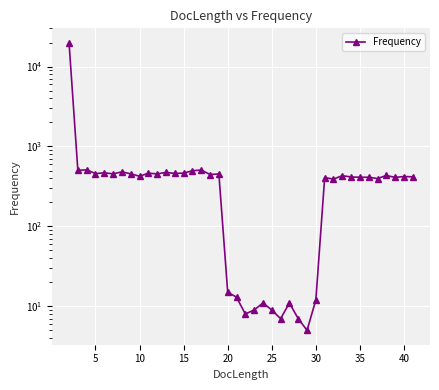

True or false: the data shows 7 at 26.

True